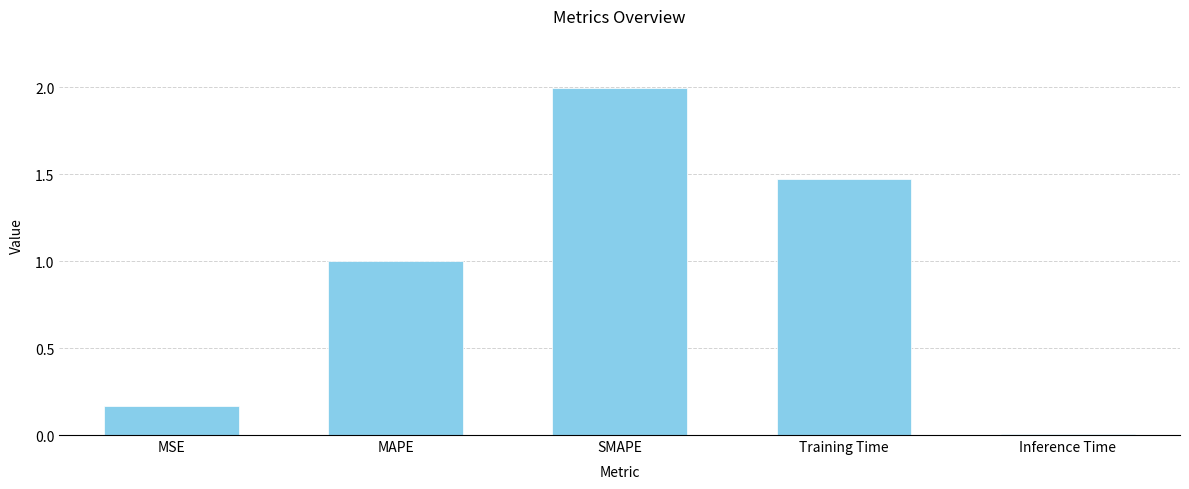

What is the approximate value at SMAPE?

2.0